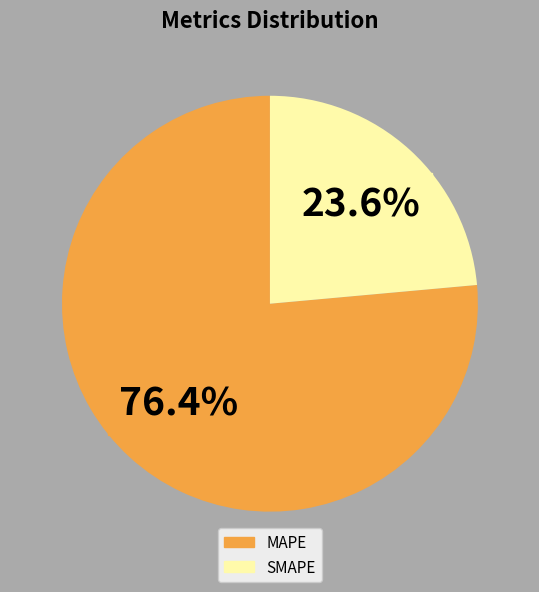

Which slice represents more than half of the pie?

MAPE